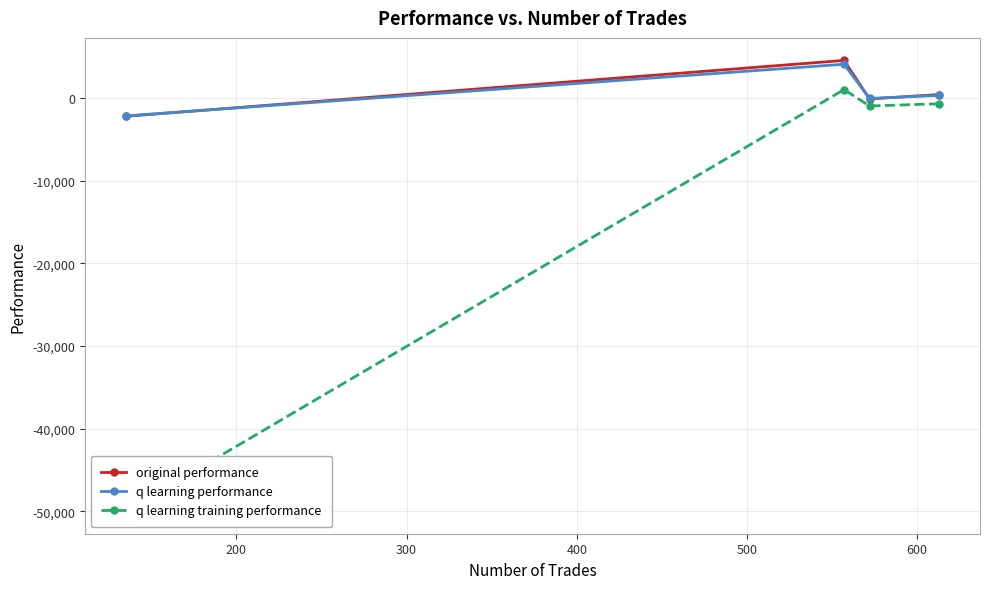

What is the value of the original performance point at the 2nd from the left?

4532.0